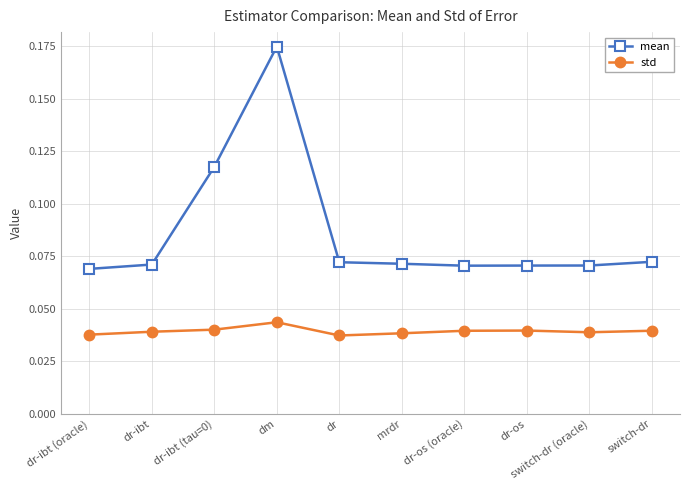

Which series has the widest spread of values?

mean